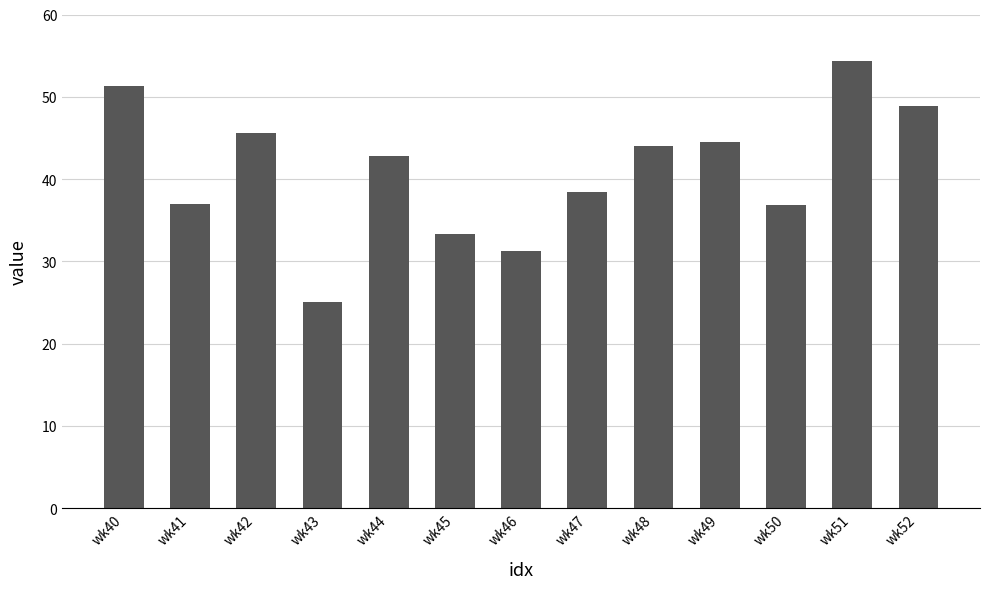

The chart shows a value of 56.0 at wk44. True or false?

False